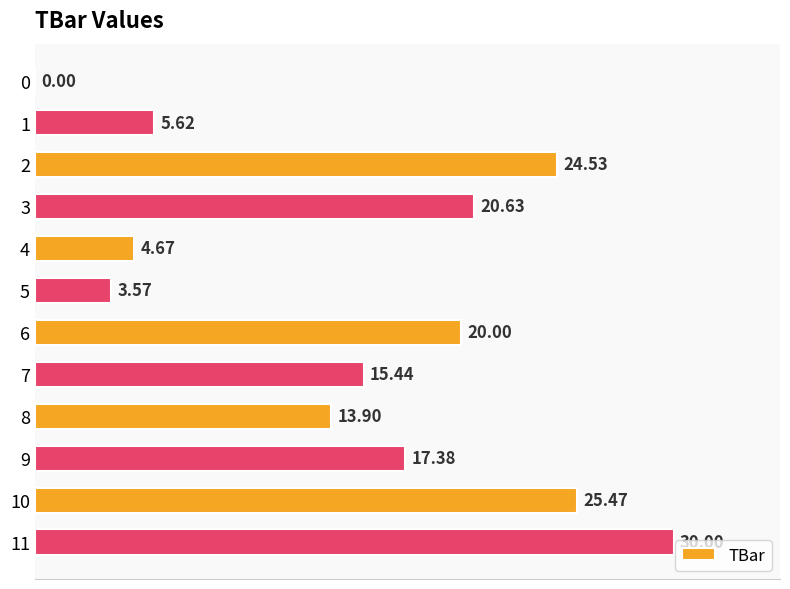

What is the change in value from 4 to 11?

+25.3